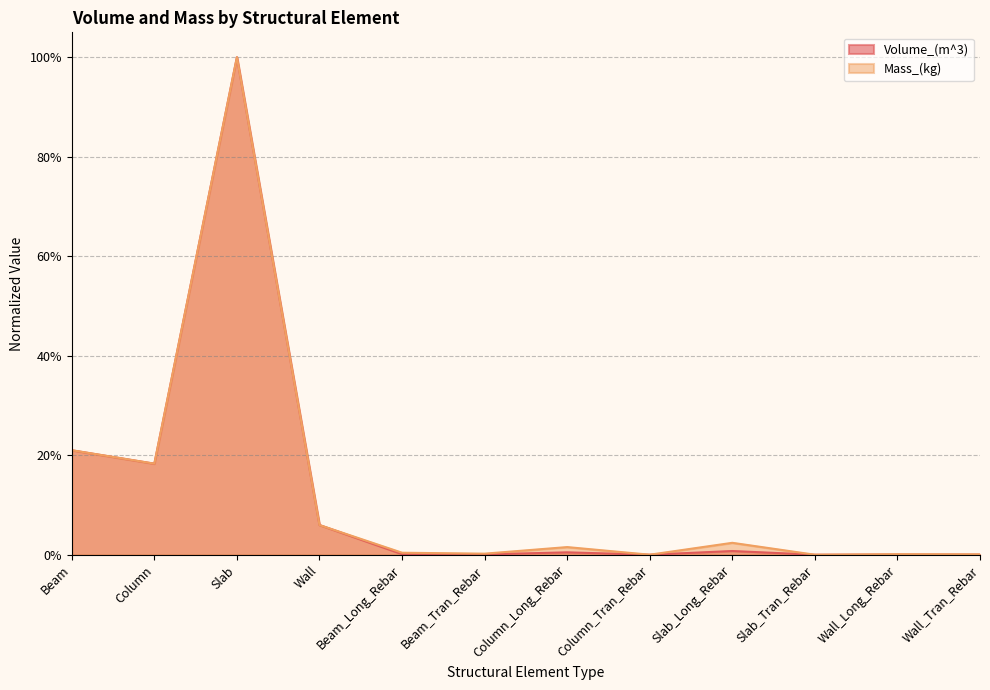

At which category does Mass_(kg) reach its first local valley?

Column